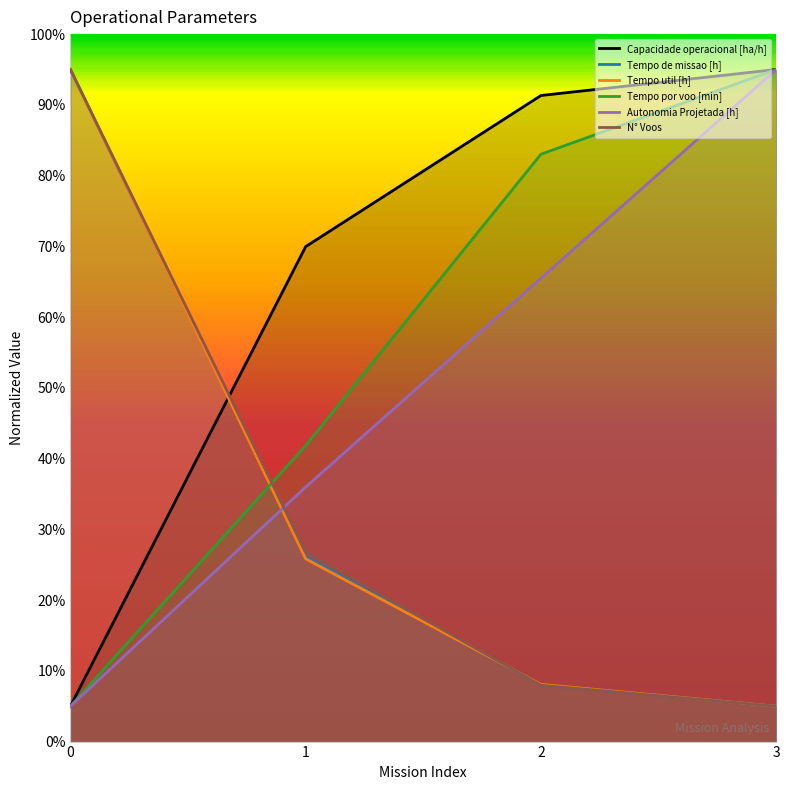

What is the greatest value displayed?

95.0